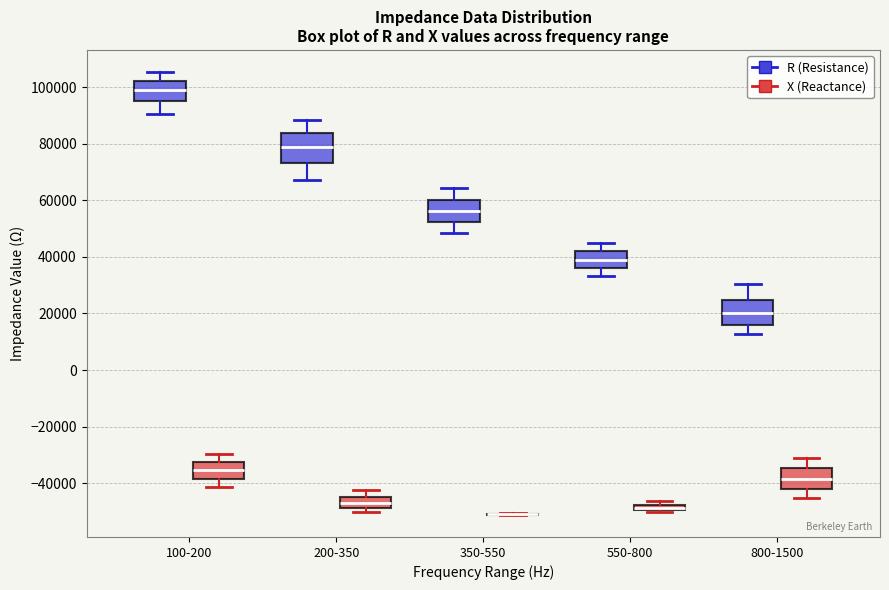

Where is the lower edge of the box for 200-350 (X (Reactance)) on the y-axis? The values are not printed on the chart, so give them approximately, as read against the axis.

-48000